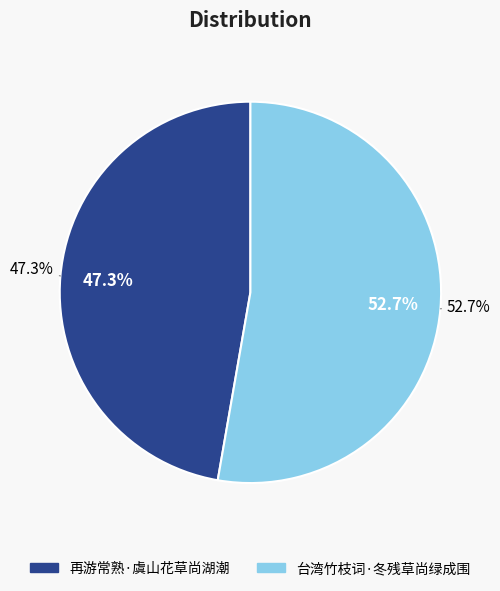

Is 再游常熟·虞山花草尚湖潮 the majority of the pie?

No